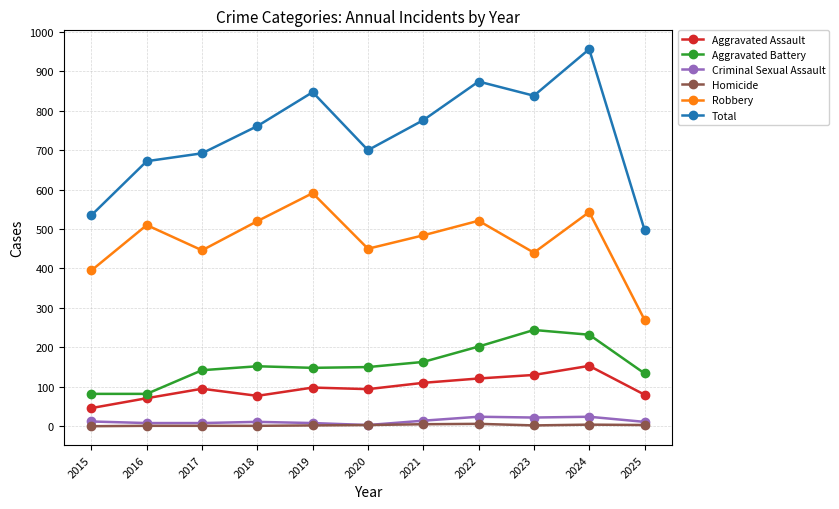

True or false: Robbery has more than 1 points higher than both neighbors.

True